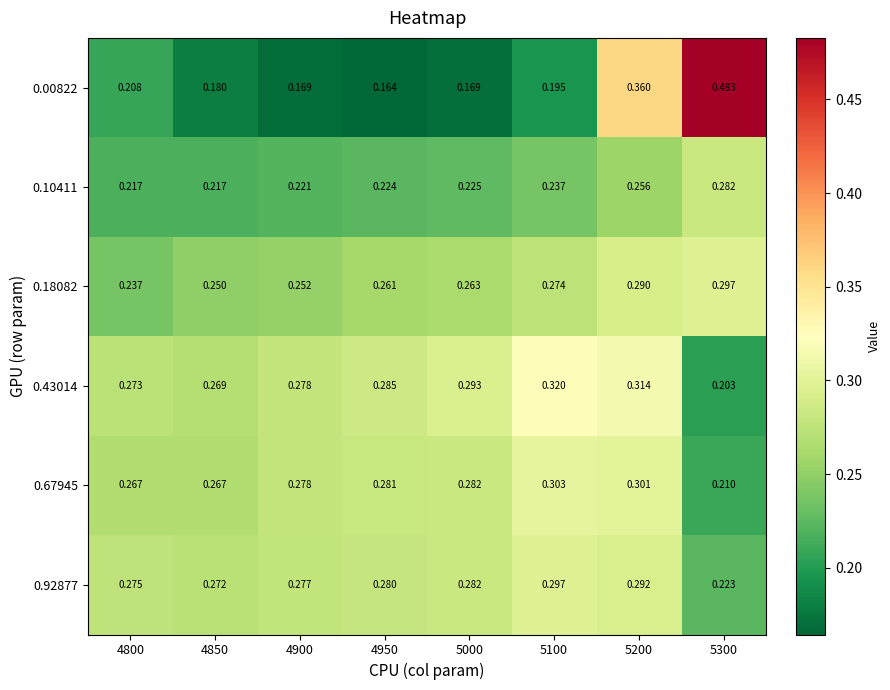

Is the value of 0.00822 at 4800 greater than the value of 0.10411 at 4950?

No